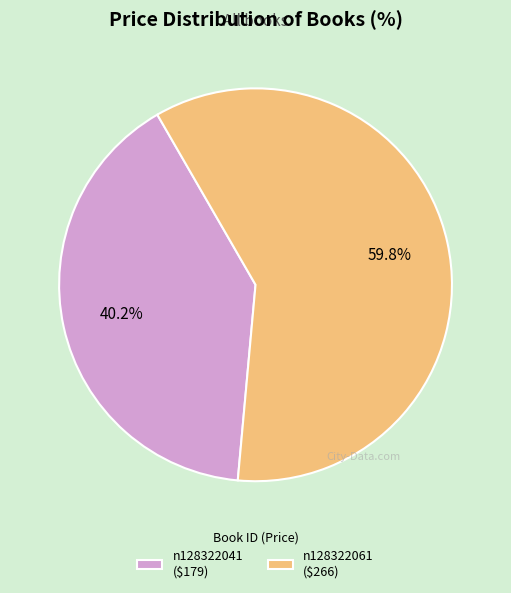

Is n128322061 ($266) the majority of the pie?

Yes